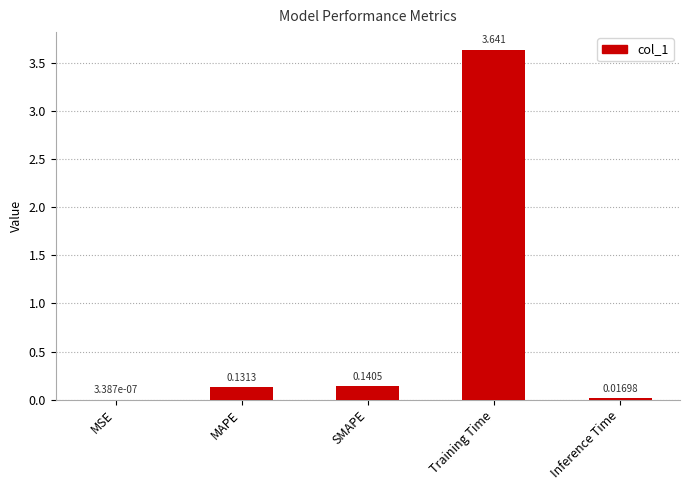

At which category does the chart reach its peak across all series?

Training Time